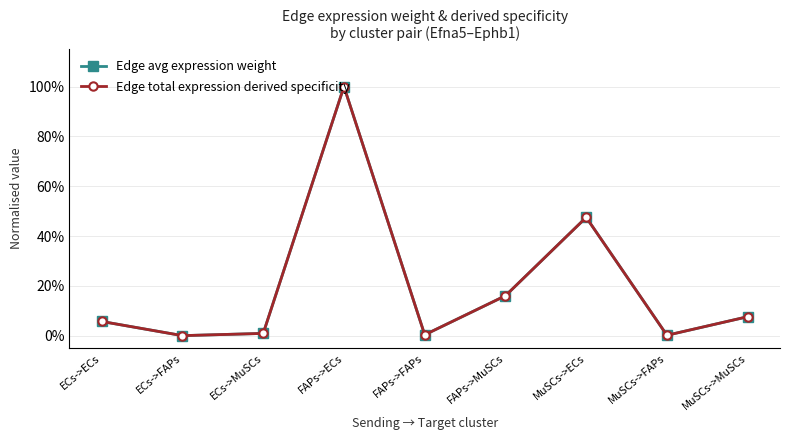

Does the chart have visible grid lines?

Yes